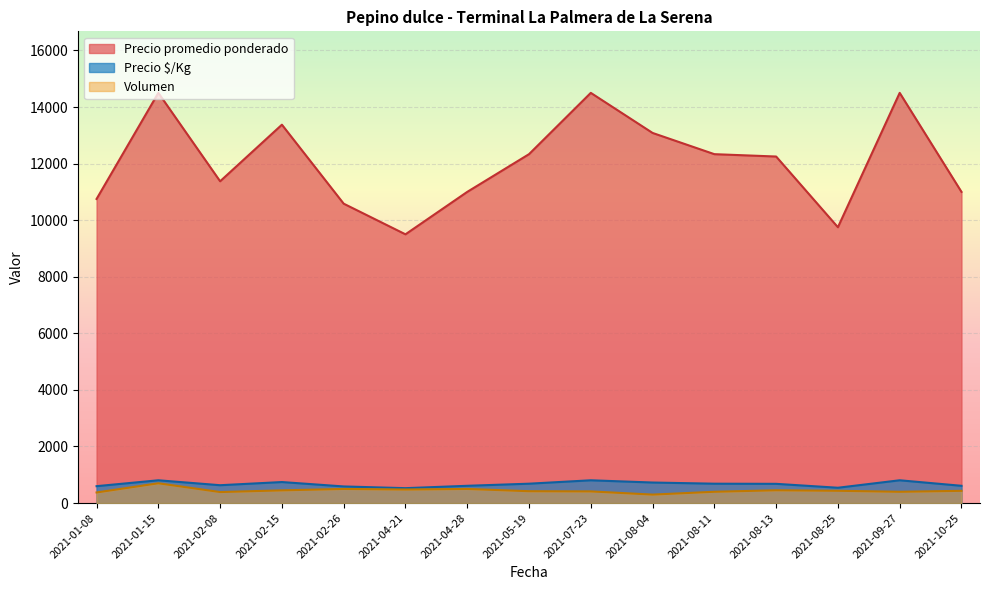

What is the difference between the maximum and minimum values in the Precio promedio ponderado series?

5000.0